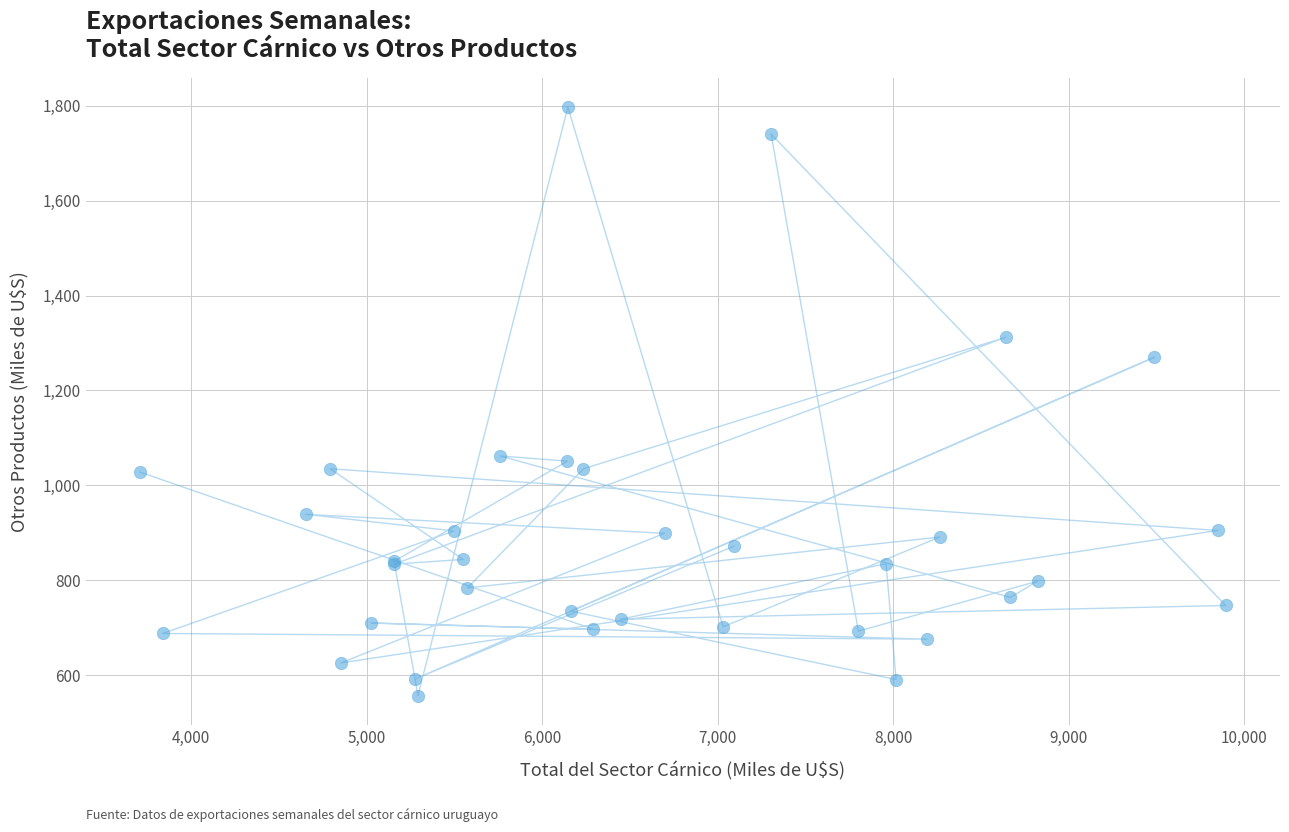

What Y value in the scatter plot is closest to 1177?

1270